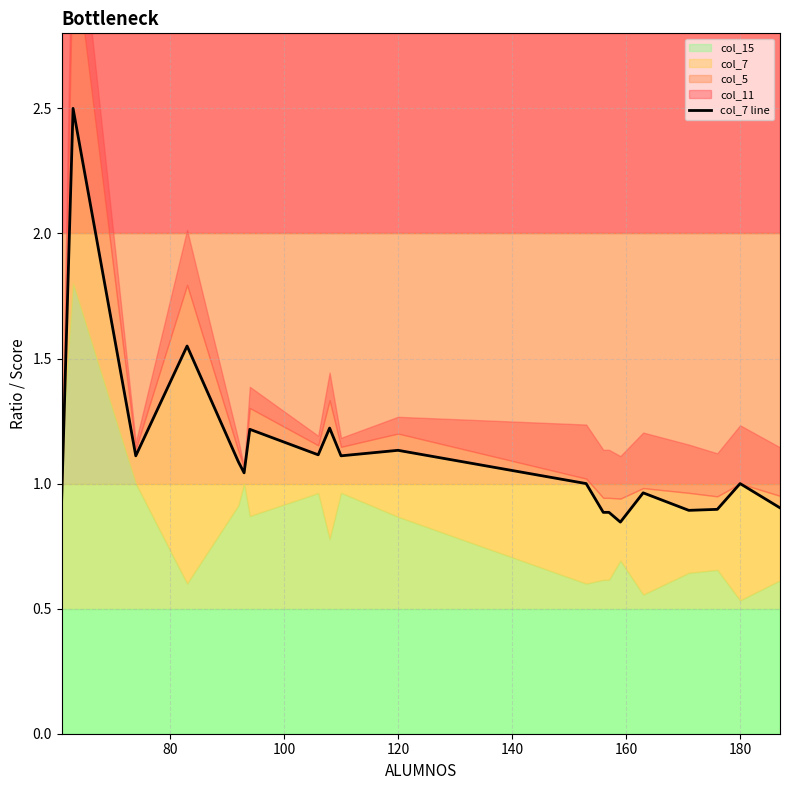

How many data points are less than 1?

8